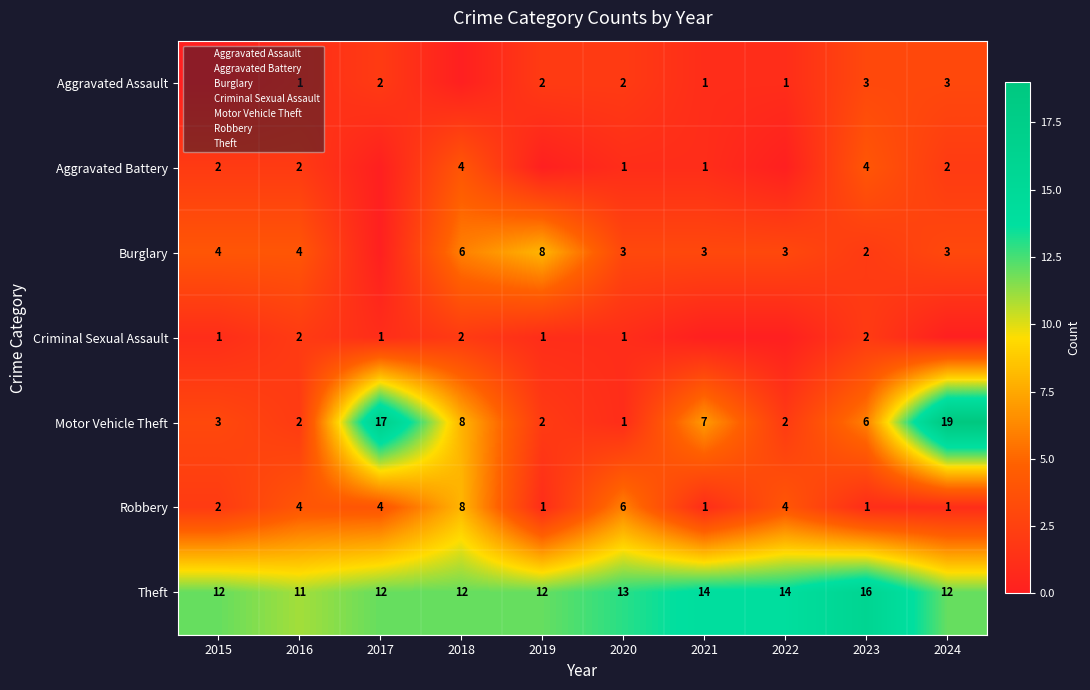

Is it true that Criminal Sexual Assault equals 2 at 2017?

False